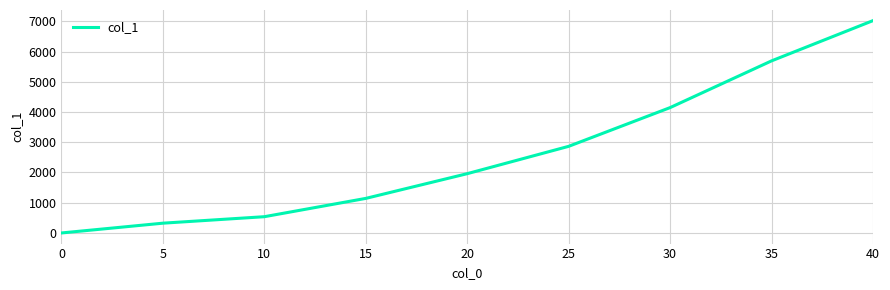

What is the difference between the maximum and minimum values?

7022.2